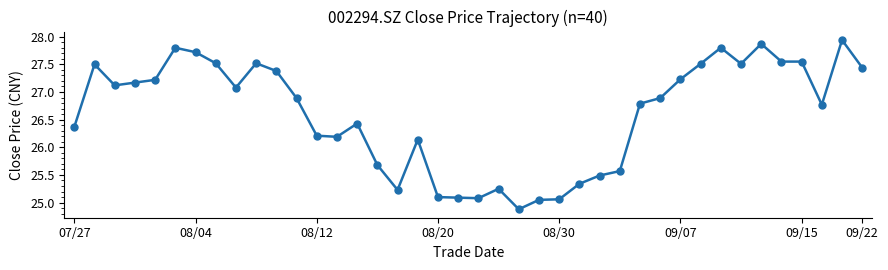

True or false: the data has more than 2 interior local peaks.

True